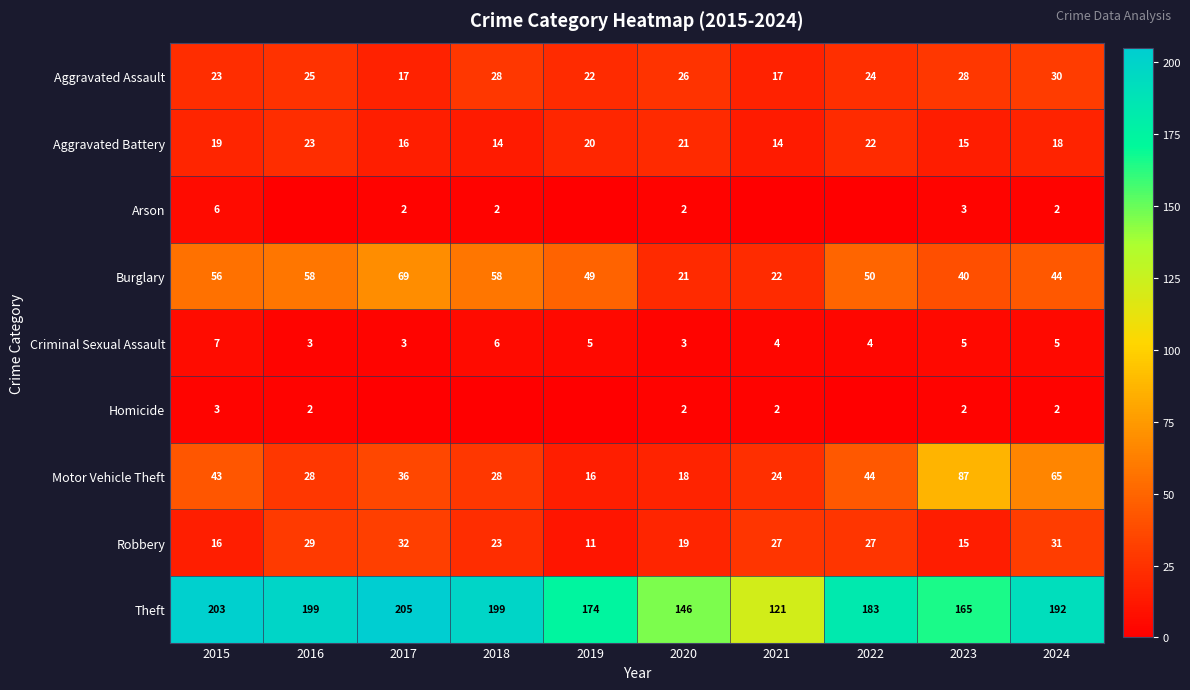

What is the sum of the Arson values at 2019 and 2017?

2